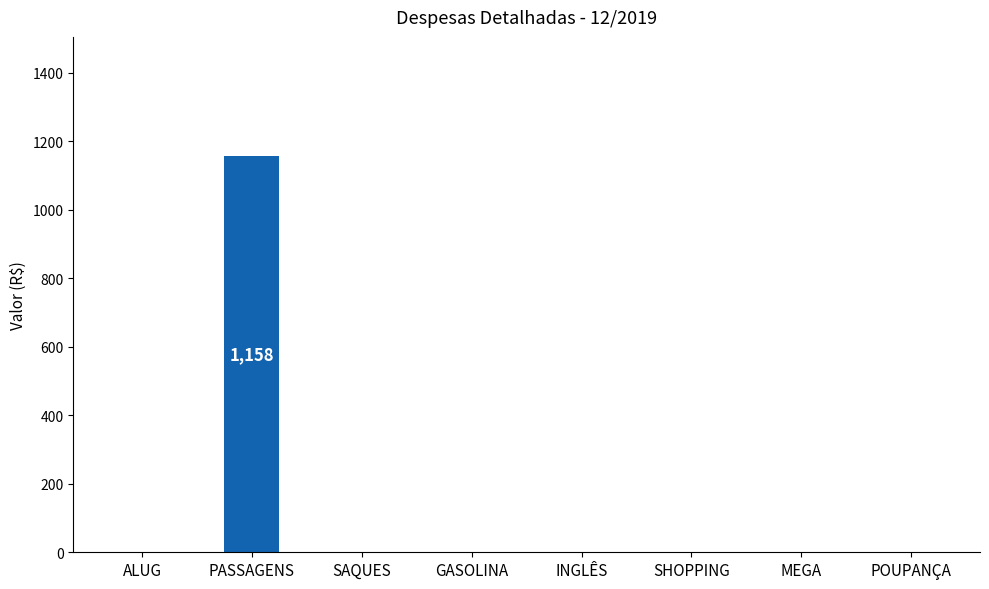

At which category does the chart reach its peak across all series?

PASSAGENS